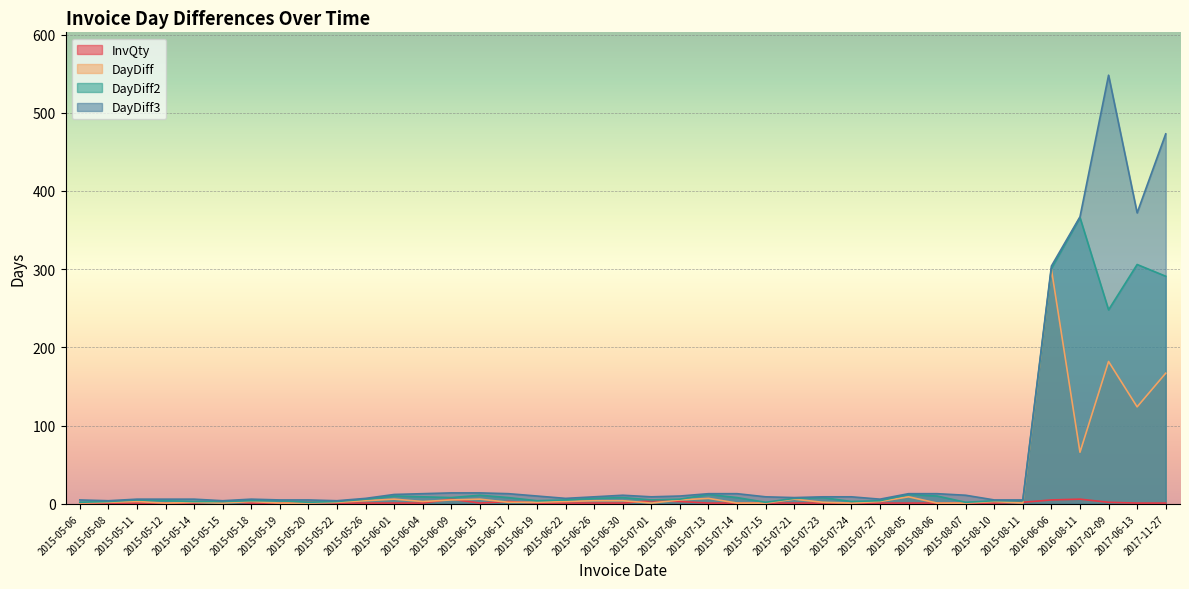

Which series has the largest range (max minus min)?

DayDiff3